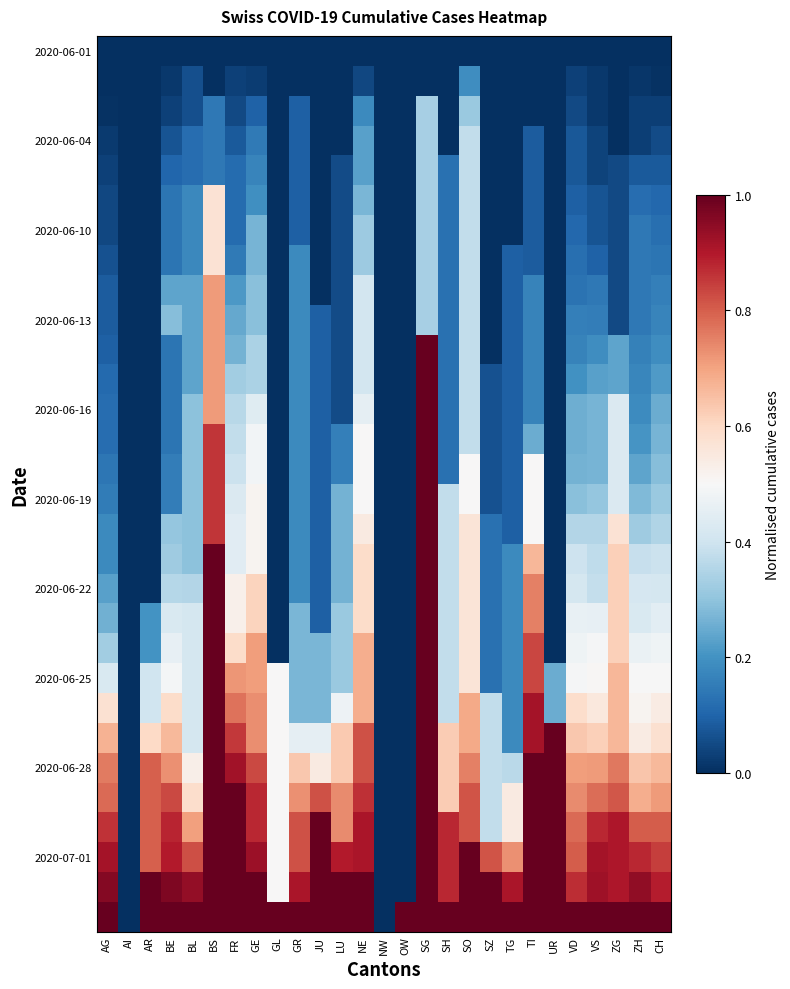

What is the total value across all series at BL?

10.6